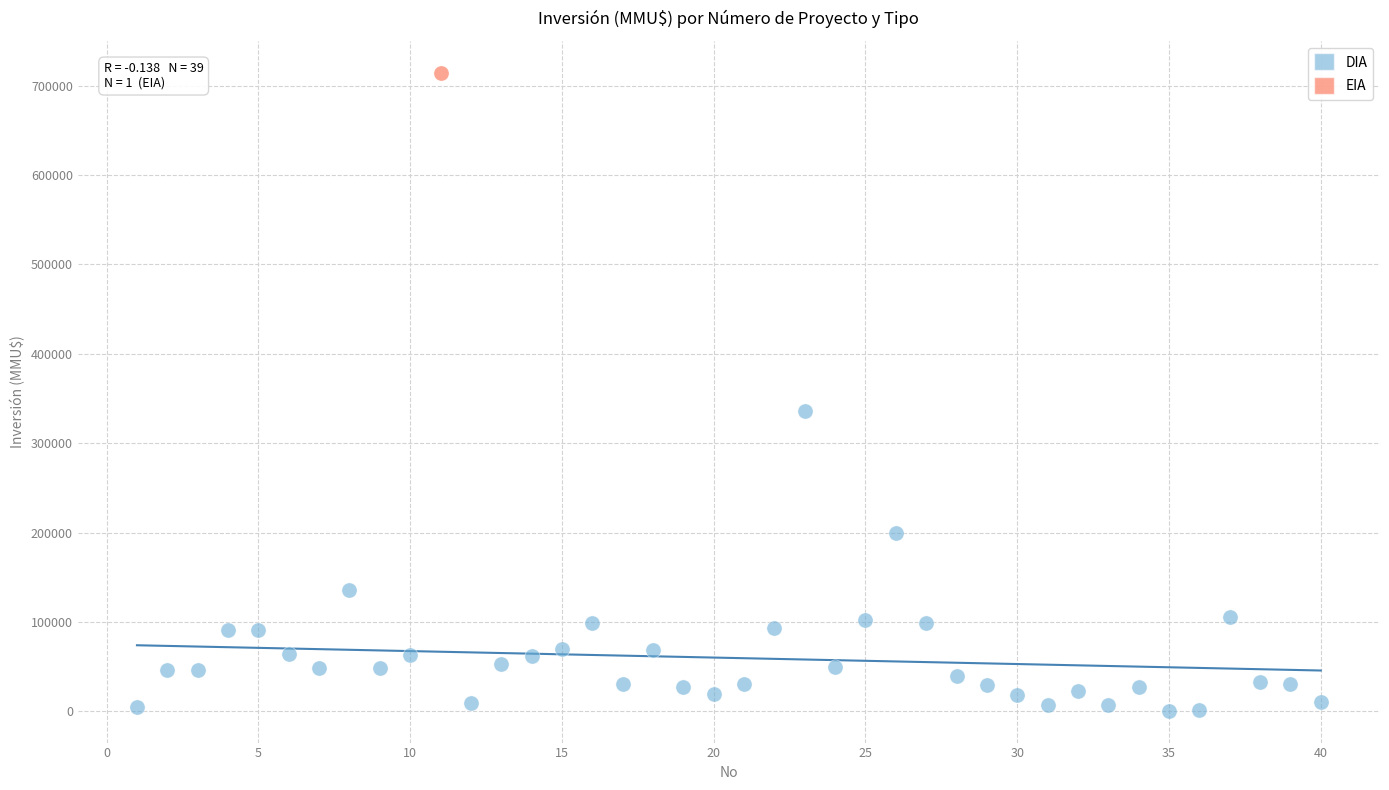

What are all the series names shown in the legend?

DIA, EIA